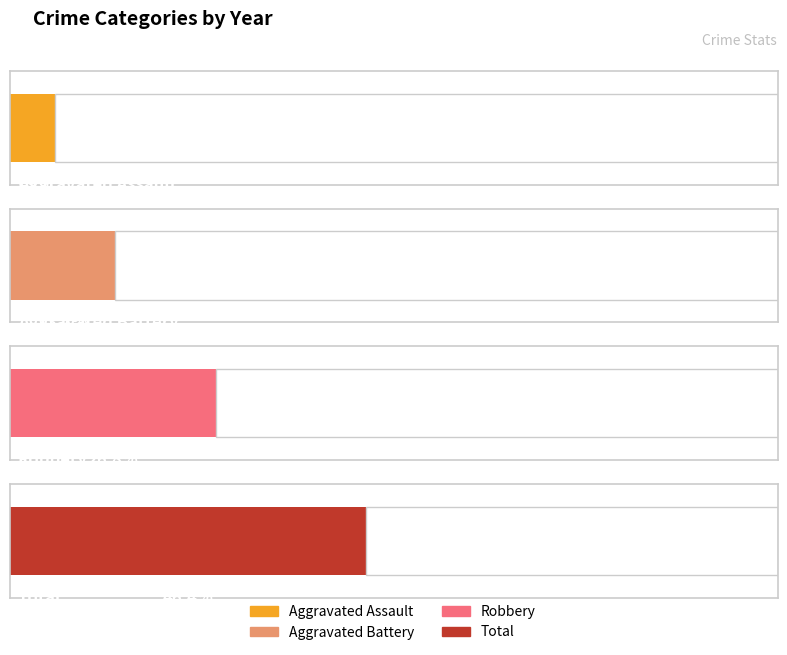

What is the sum of the Aggravated Assault values at 2017 and 2020?

1